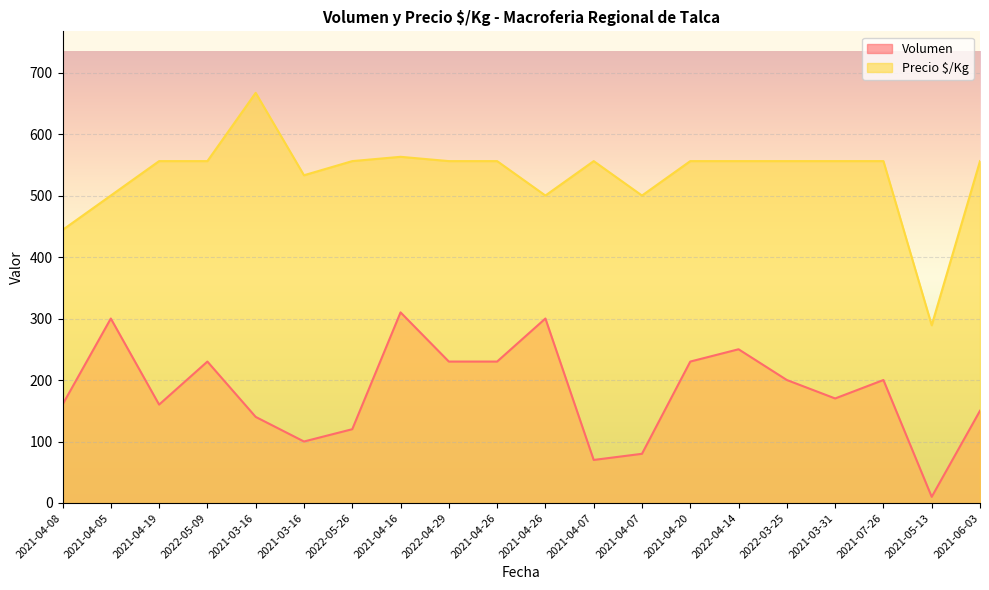

Does the chart display data point markers on the line(s)?

No